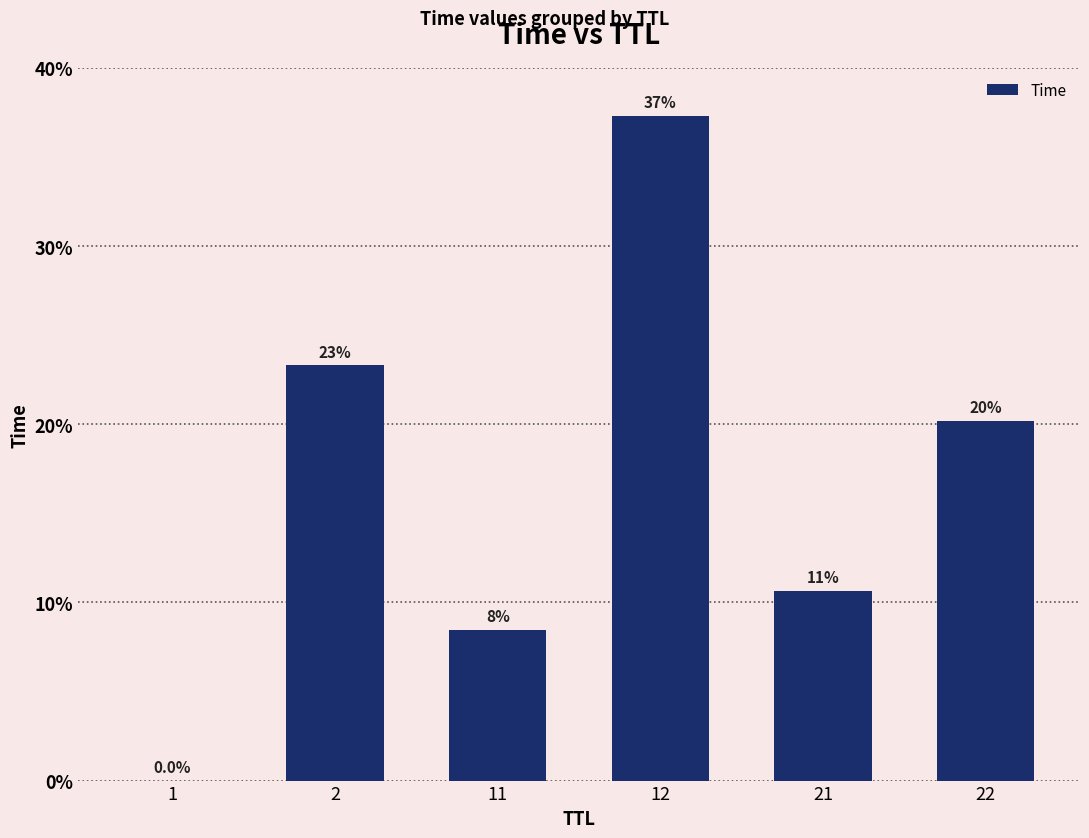

What is the sum of the values at 1 and 22?

20.2